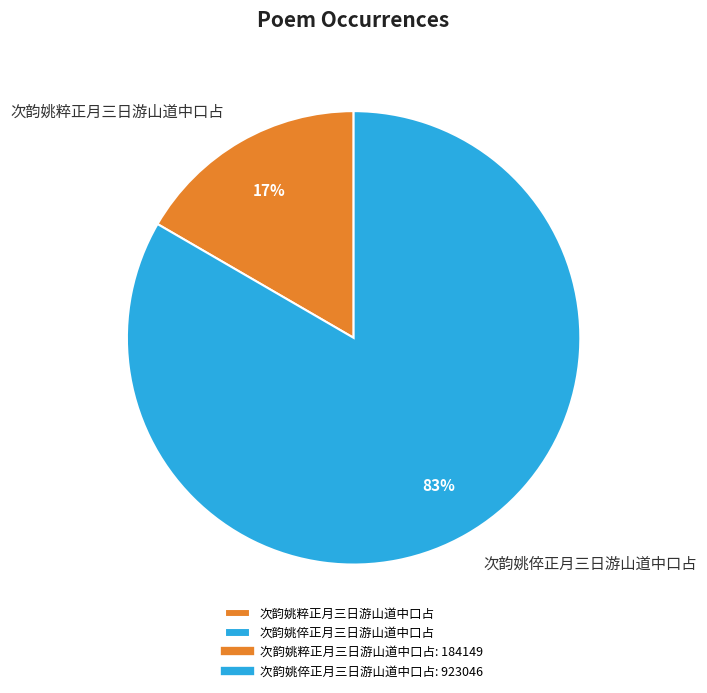

Is it true that 次韵姚倅正月三日游山道中口占 is 92% of the pie?

False